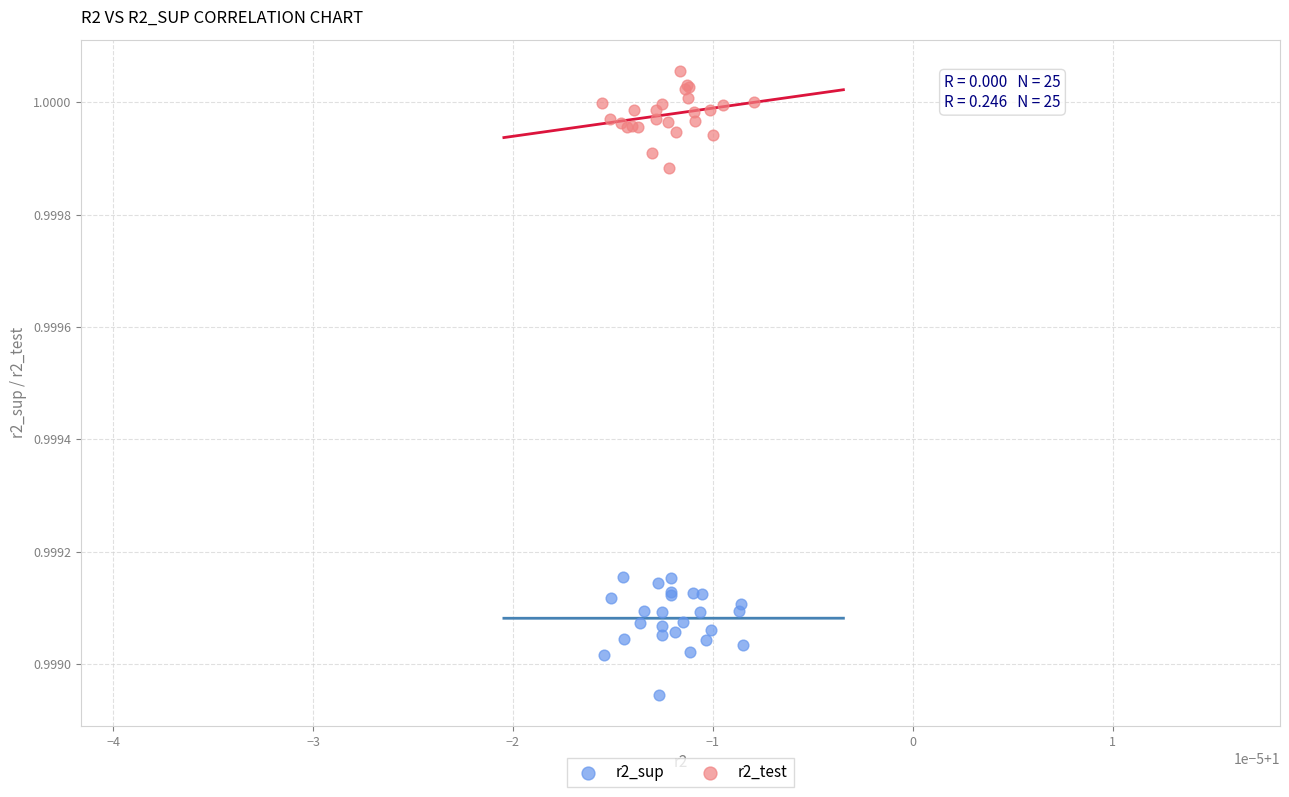

Which series contains the lowest Y value?

r2_sup